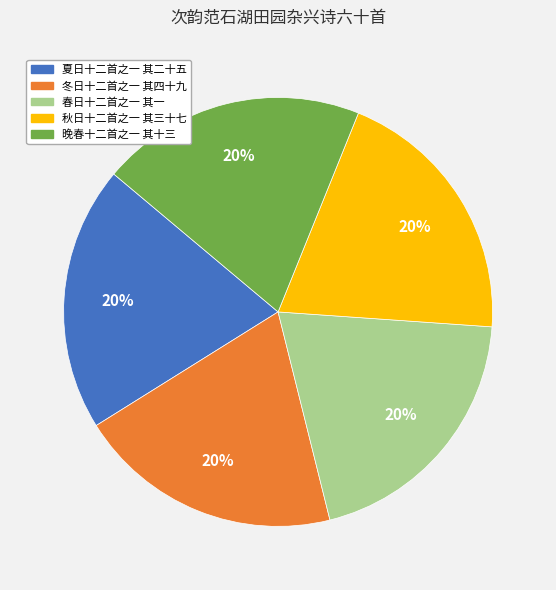

Does any single category account for the majority?

No